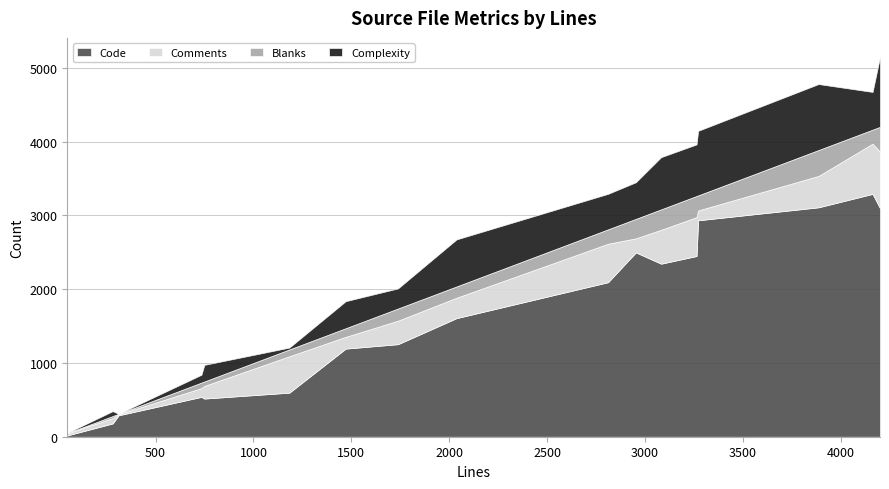

How many lines are shown in the chart?

4